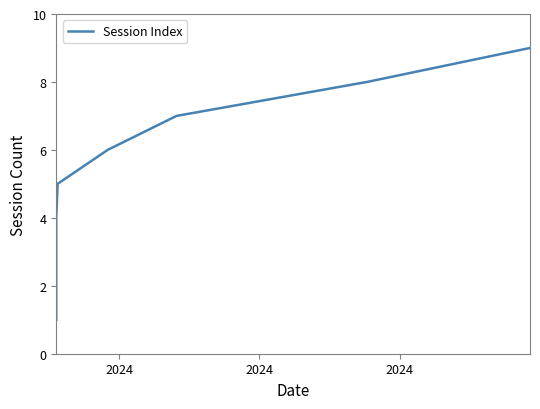

Count the values in the range 3 to 7.

5